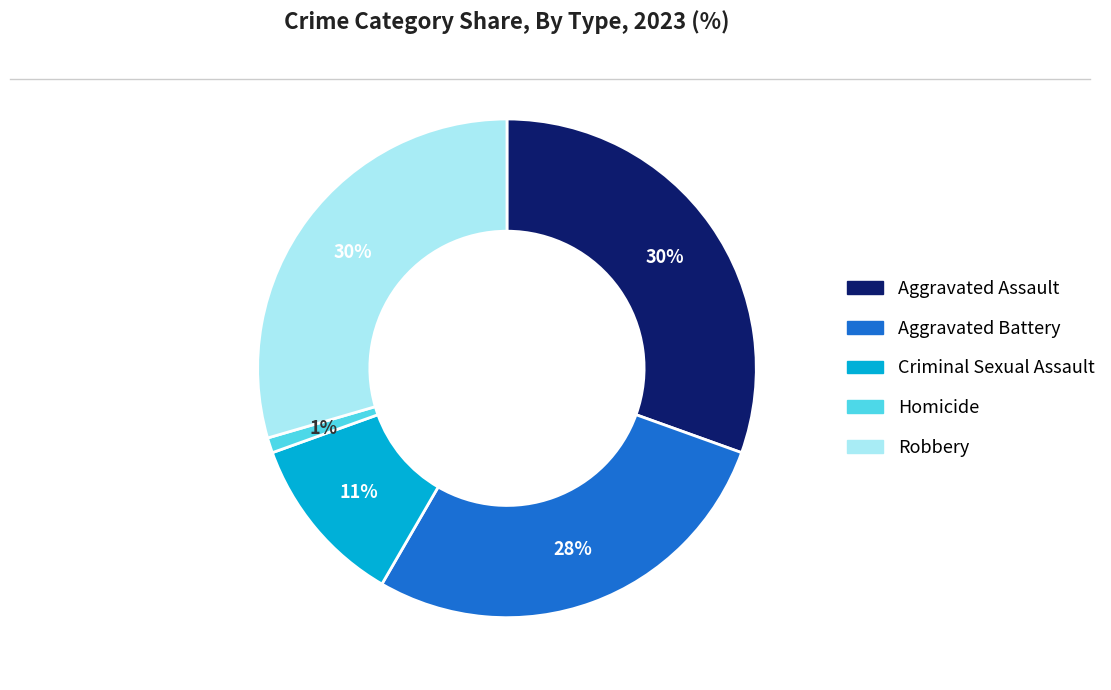

Between Criminal Sexual Assault and Aggravated Battery, which is larger?

Aggravated Battery